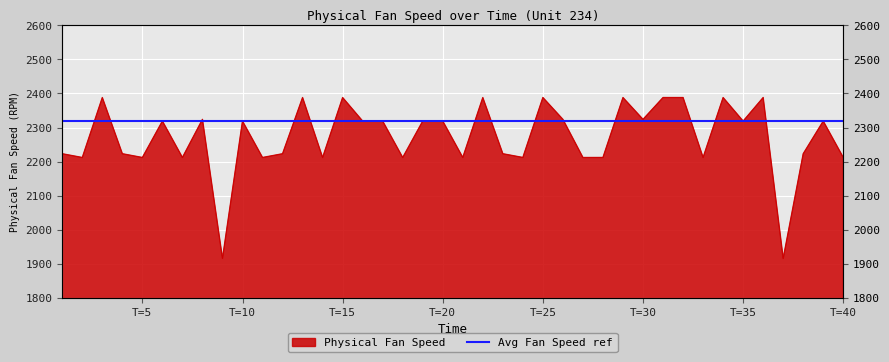

Read the value at 18.

2211.8